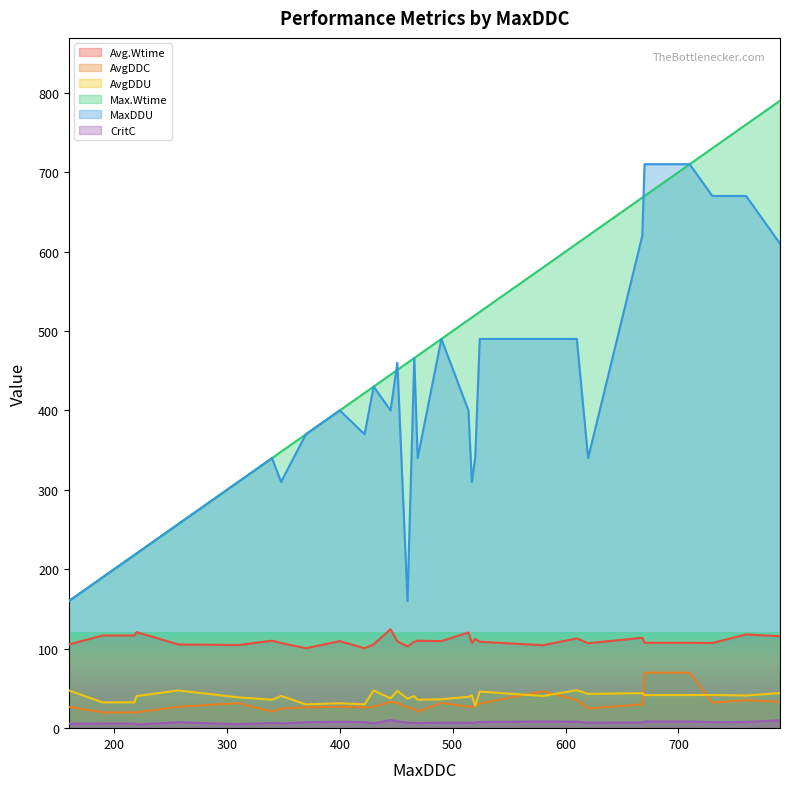

List the labels in order of AvgDDU value, smallest first.

520, 370, 422, 400, 190, 218, 340, 469, 490, 460, 445, 310, 514, 466, 220, 580, 348, 760, 517, 670, 710, 730, 620, 668, 790, 524, 451, 160, 257, 430, 610